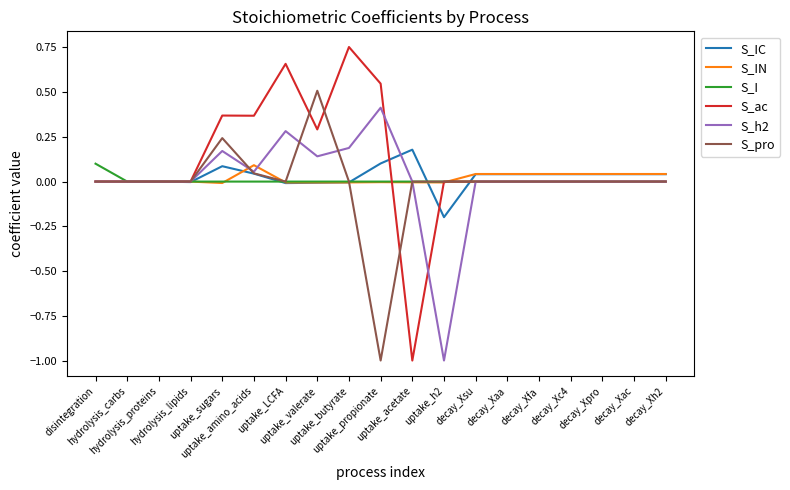

How many lines are shown in the chart?

6